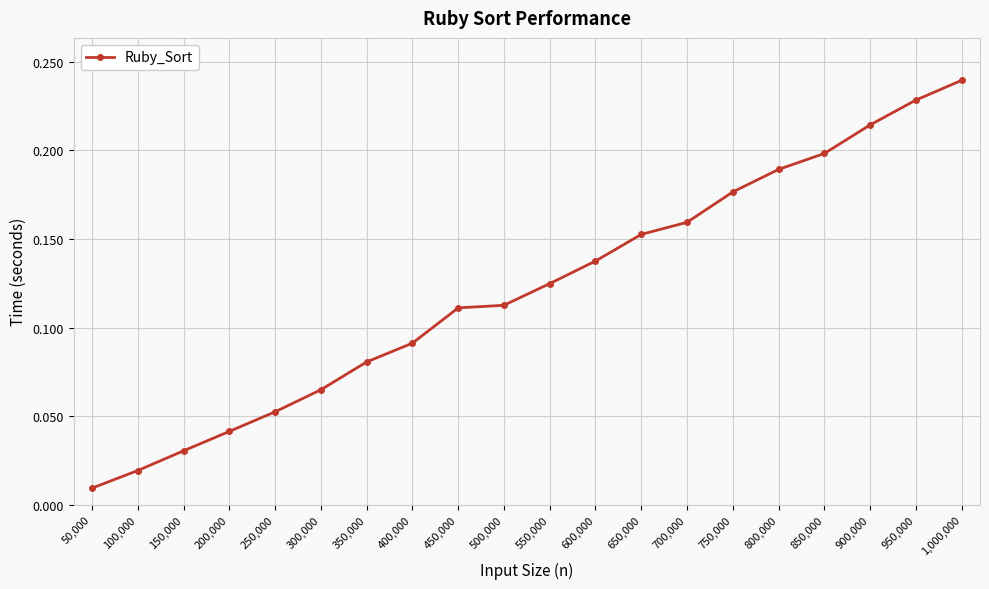

Where is the data nearest to the value 0?

50,000